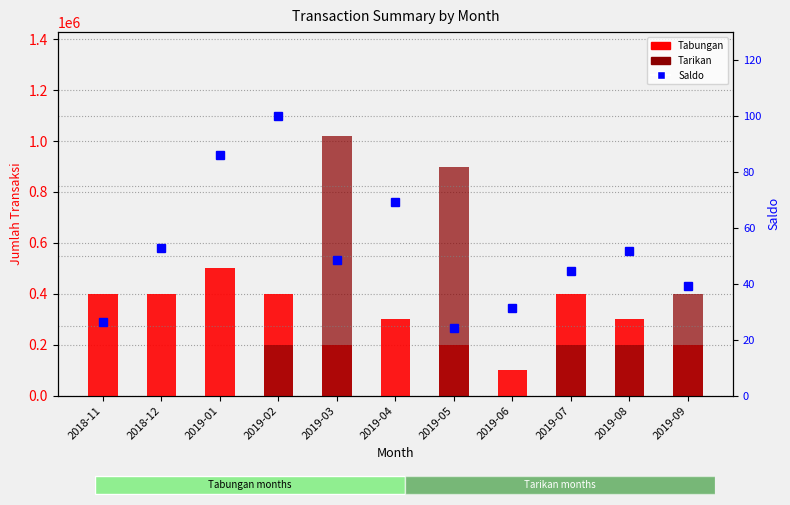

What is the total value across all series at 2019-08?

500051.8